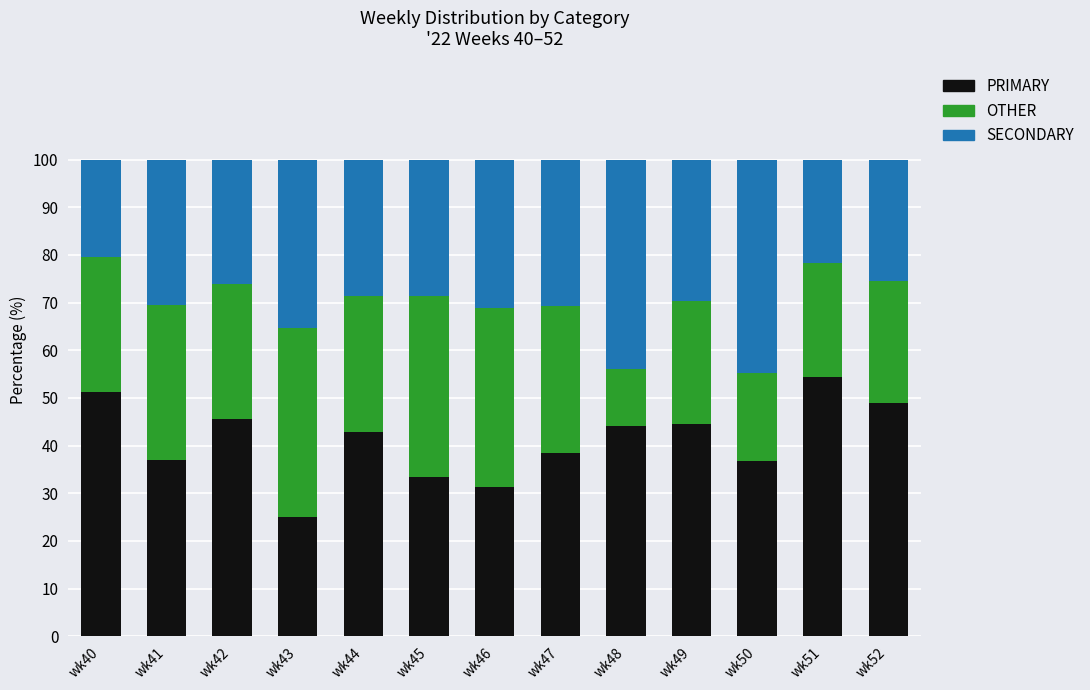

Is it true that PRIMARY equals 42.9 at wk44?

True